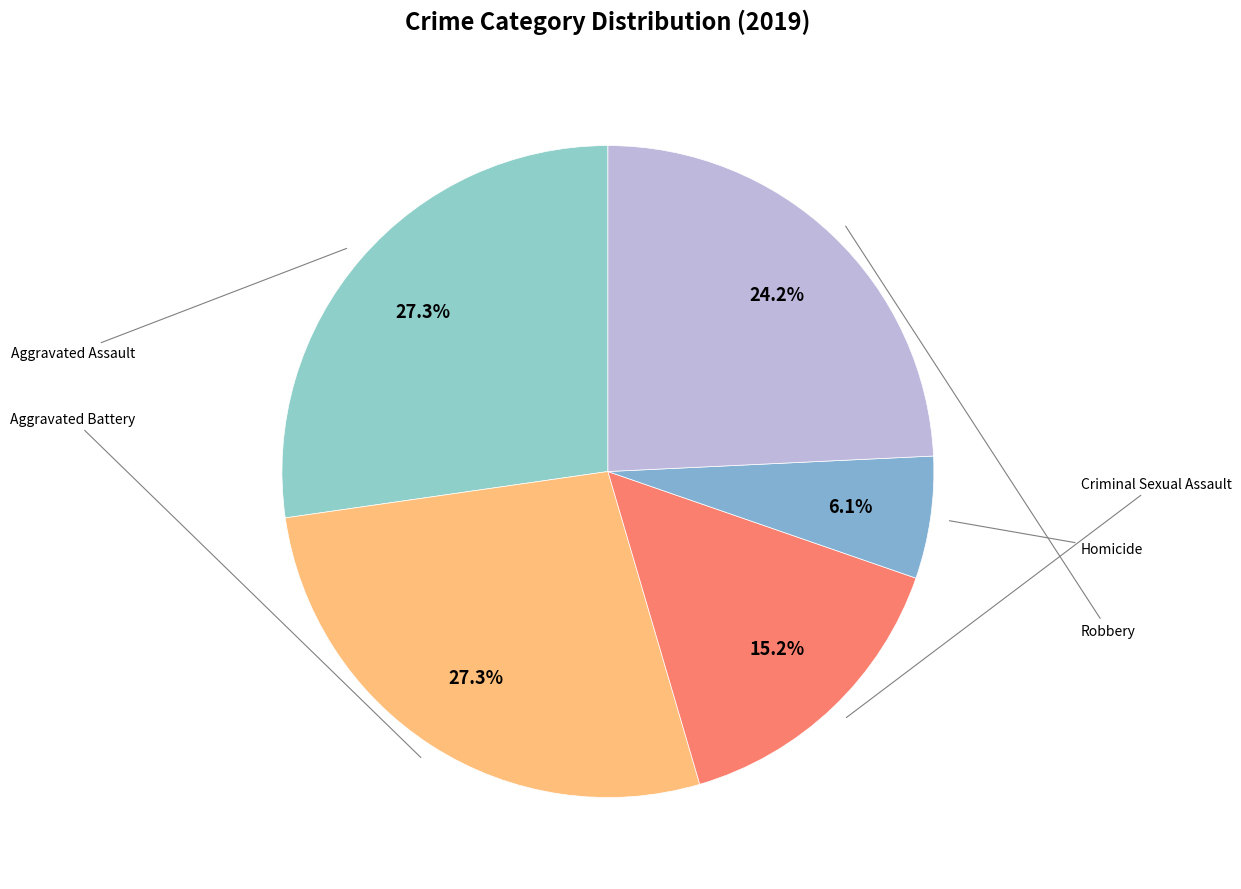

Is the sum of Robbery and Criminal Sexual Assault greater than half?

No